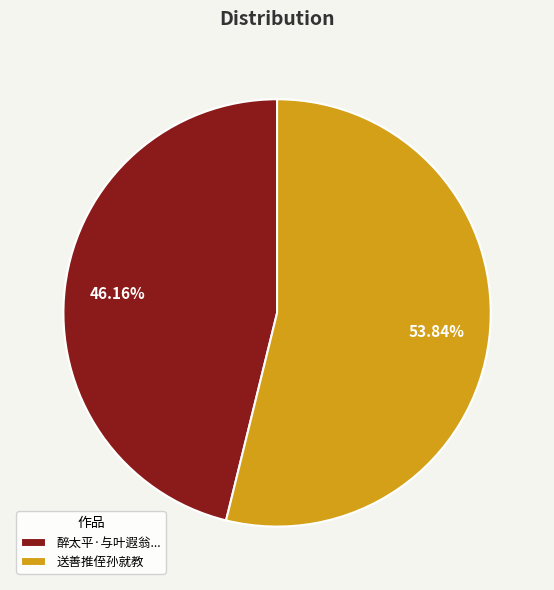

Approximately how many times larger is the value at 醉太平·与叶遐翁... compared to 送善推侄孙就教?

0.9